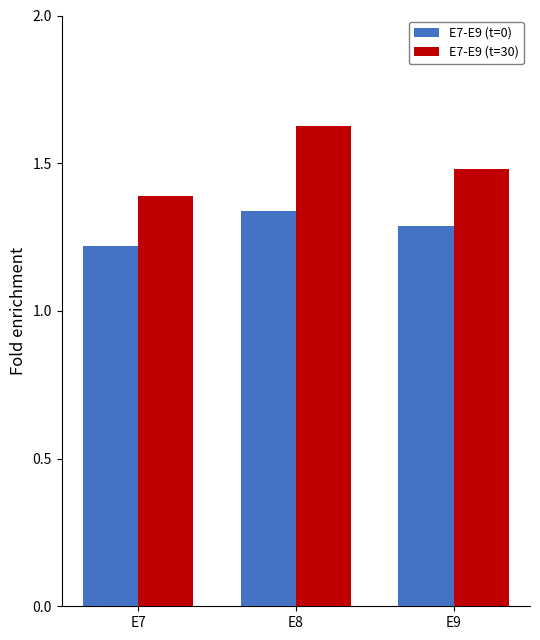

How many distinct data groups are displayed?

2